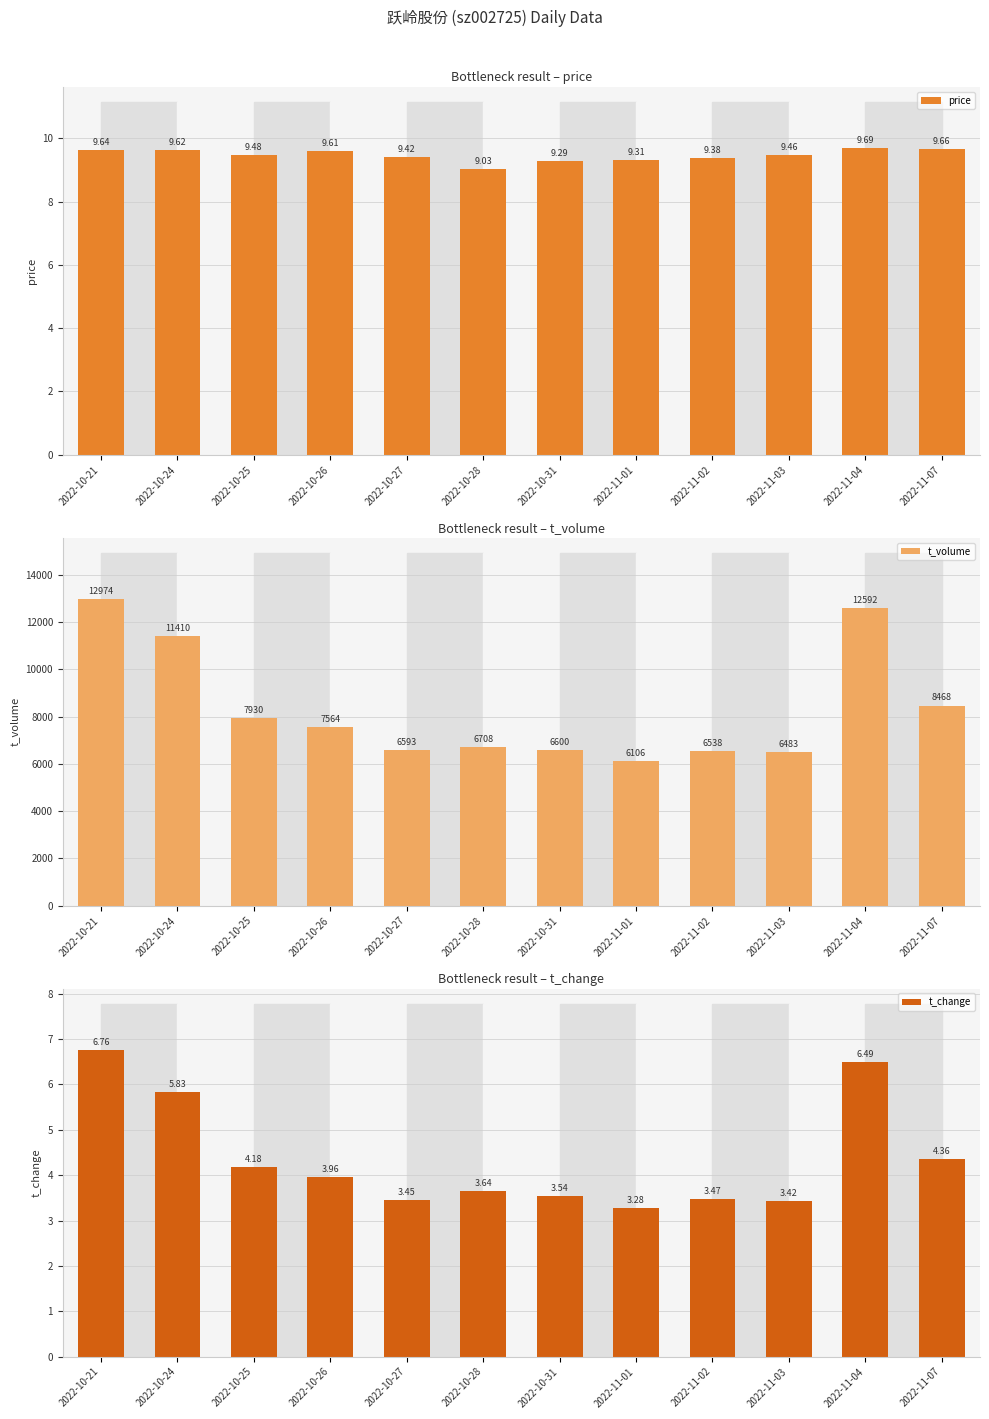

At how many categories does at least one series exceed 8012?

4